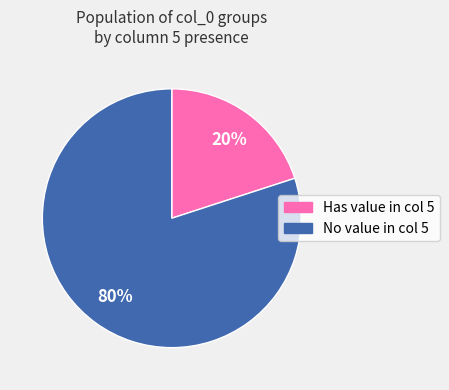

Is there a majority slice in this chart?

Yes